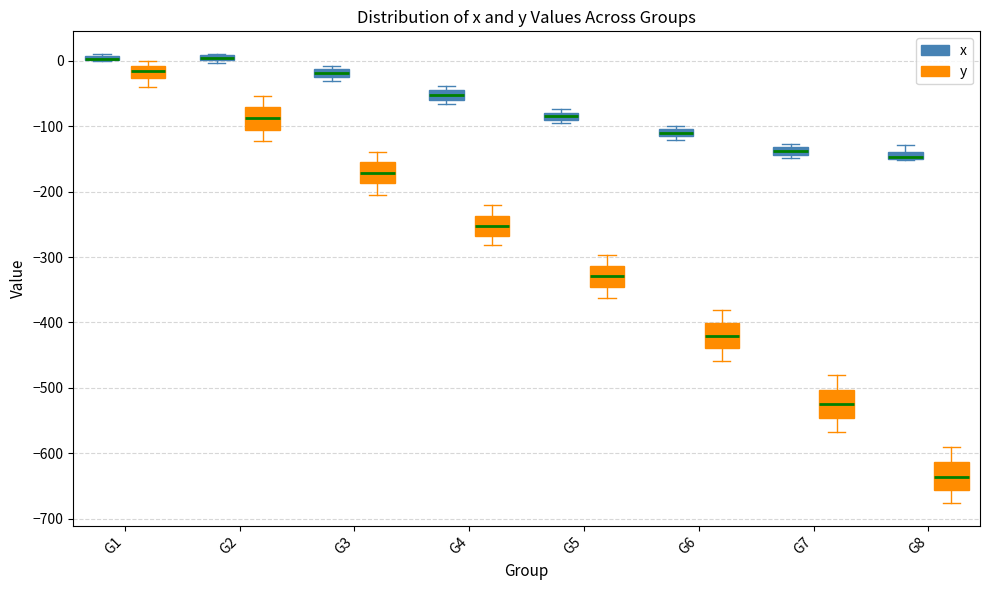

Where is the lower edge of the box for G5 (x) on the y-axis? The values are not printed on the chart, so give them approximately, as read against the axis.

-90